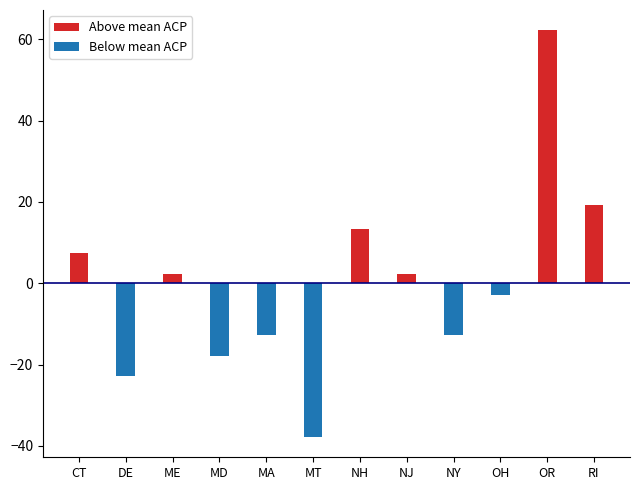

At which label does Below mean ACP reach its peak?

CT